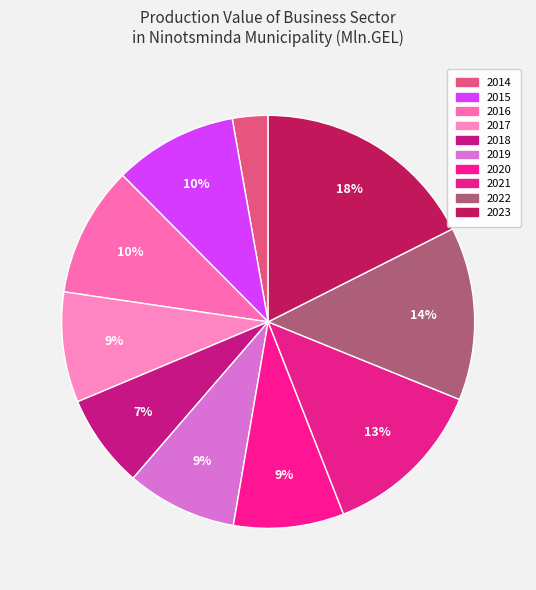

Which category has the smallest portion of the pie?

2014